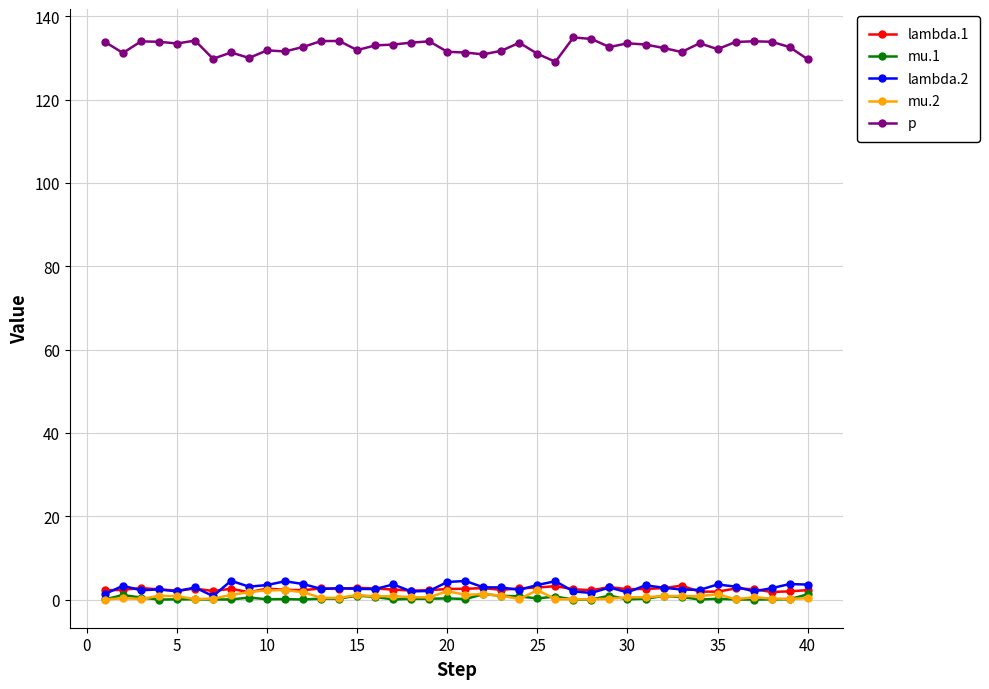

Which series has the largest range (max minus min)?

p